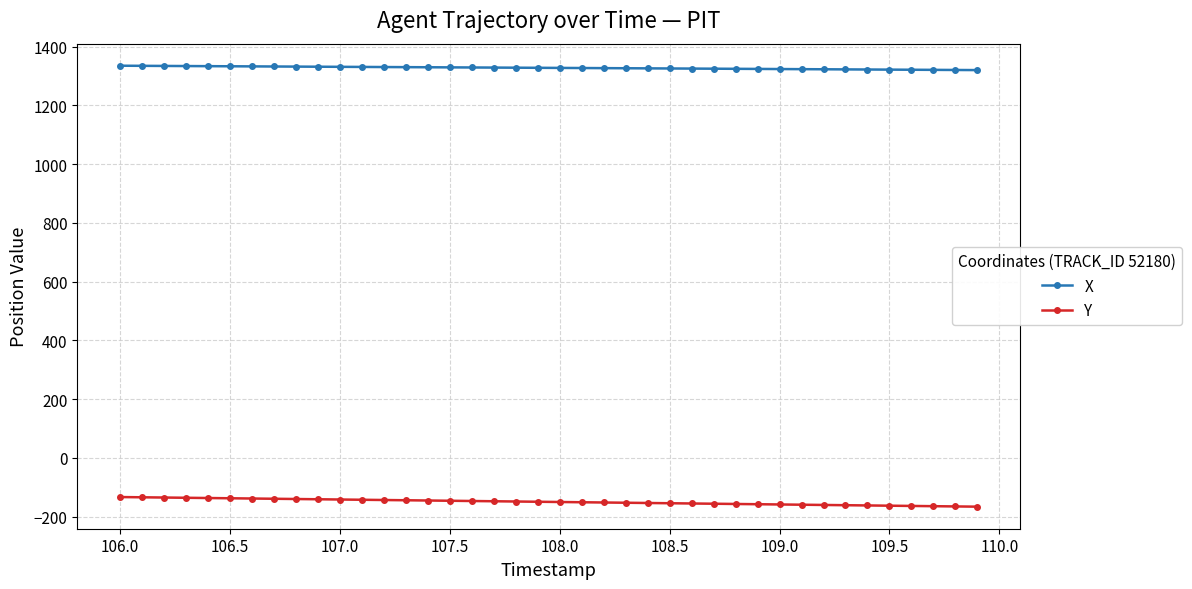

True or false: Y and X cross at least once.

False